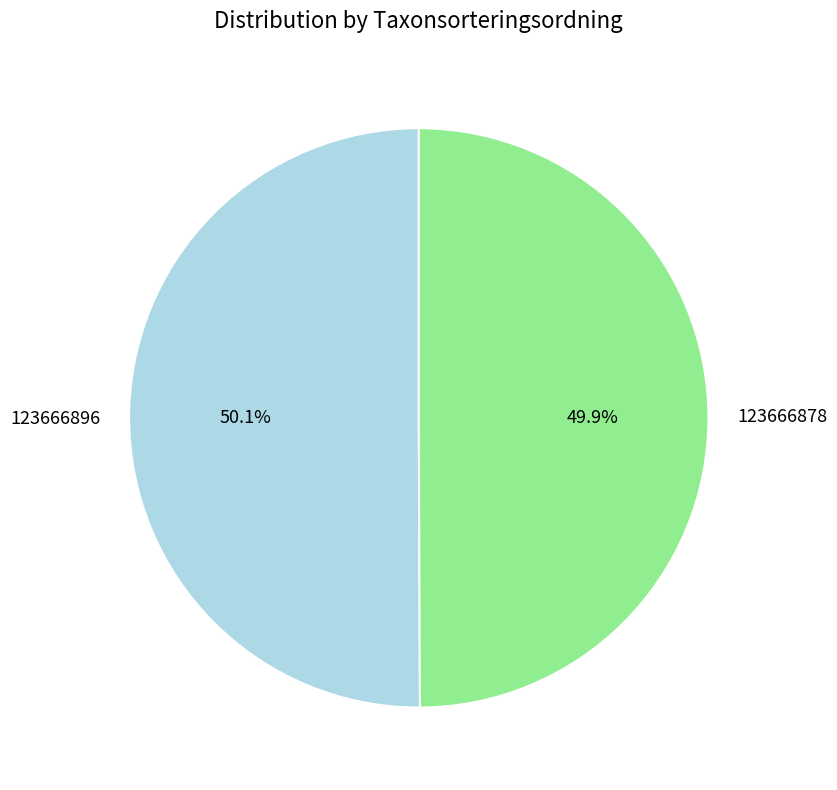

How many segments does this pie chart have?

2